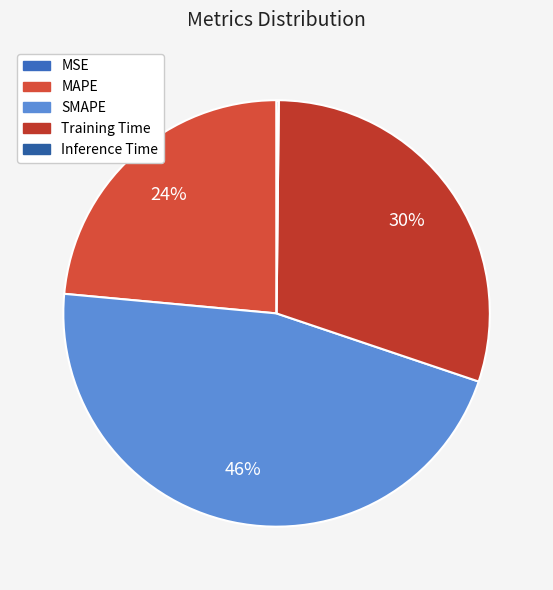

Is it true that MAPE is 24% of the pie?

True